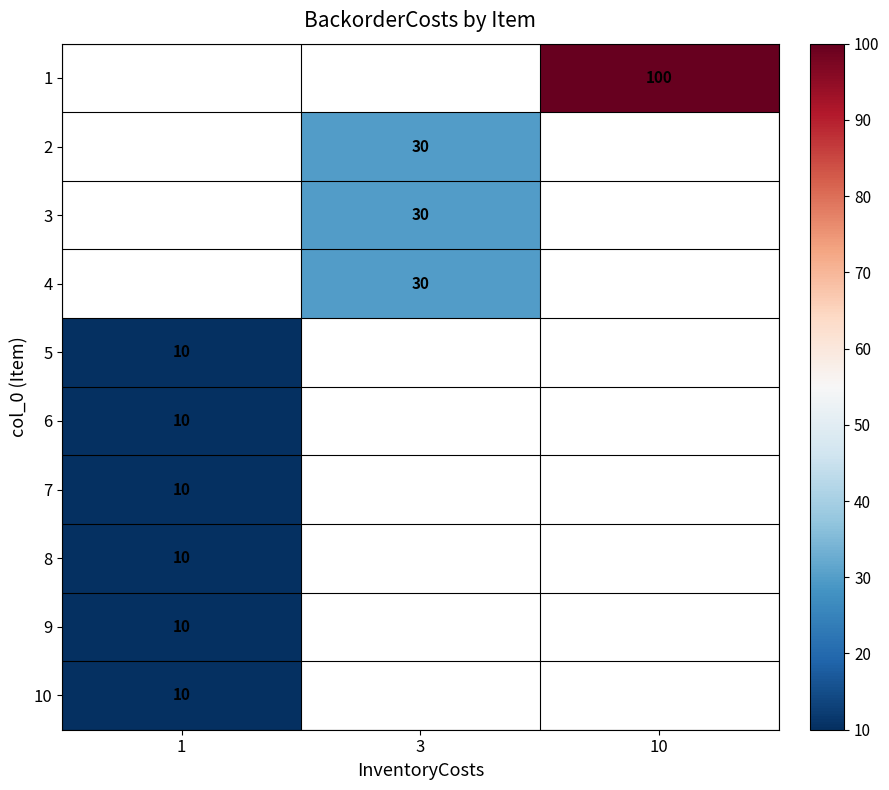

Which label corresponds to the smallest value in the chart?

1